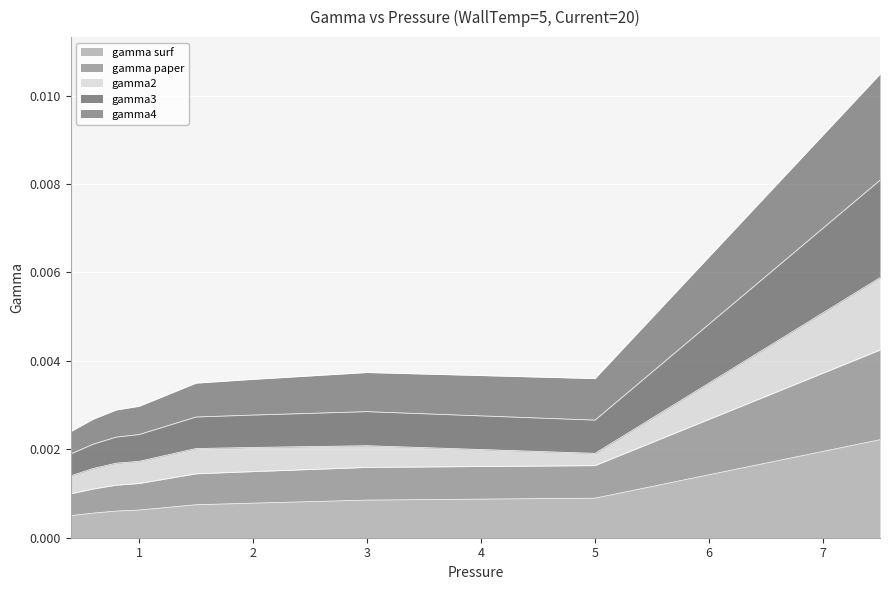

How many lines are shown in the chart?

5